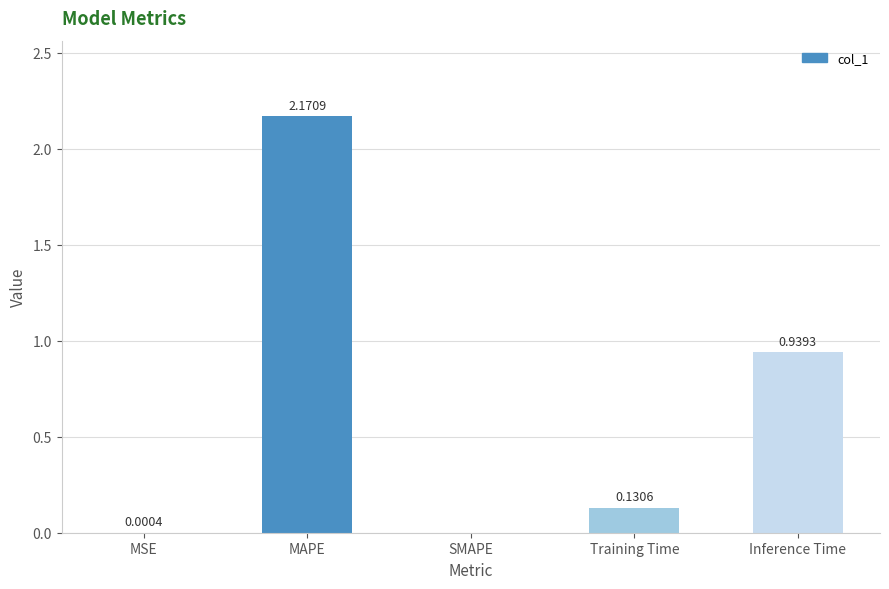

Which label corresponds to the largest value in the chart?

MAPE